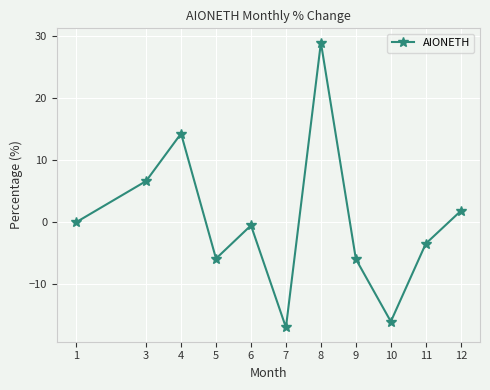

What is the value of the 4th point from the left?

-5.8